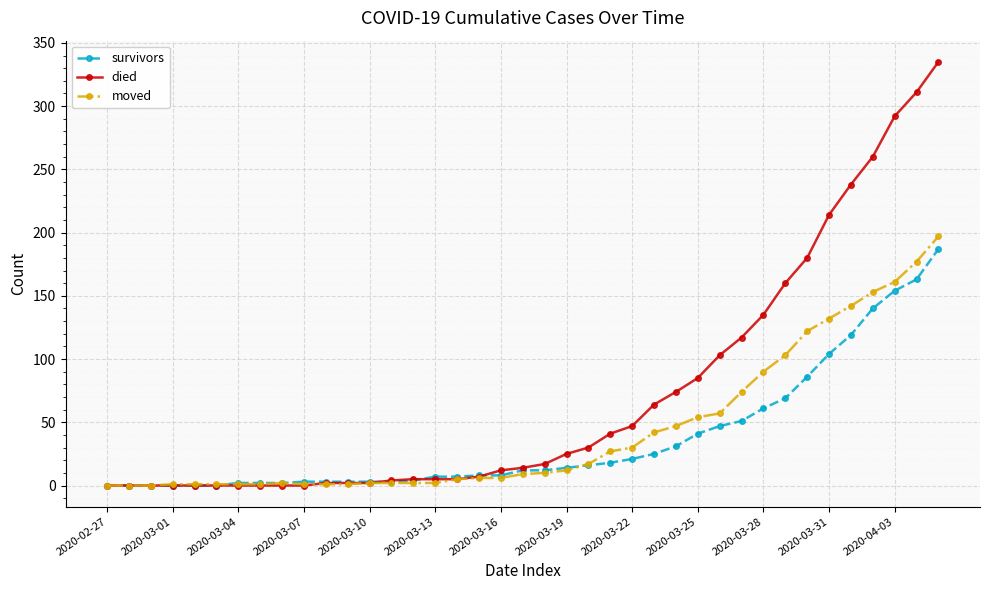

What is the highest value of the died series?

335